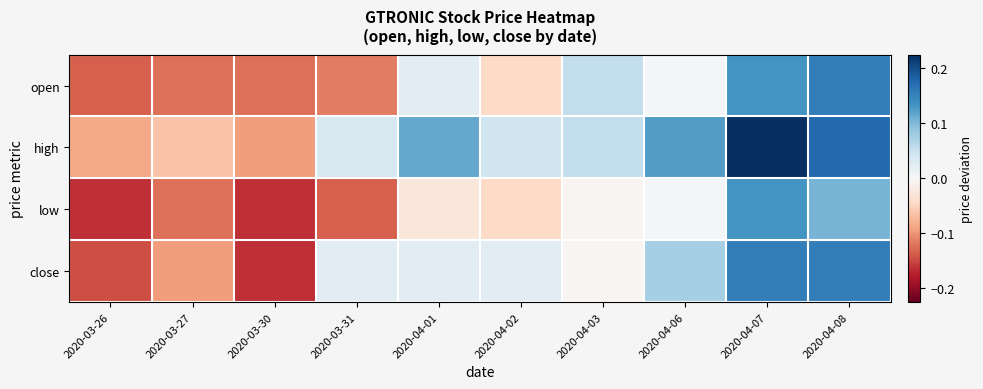

What is the total value across all series at 2020-04-07?

0.7